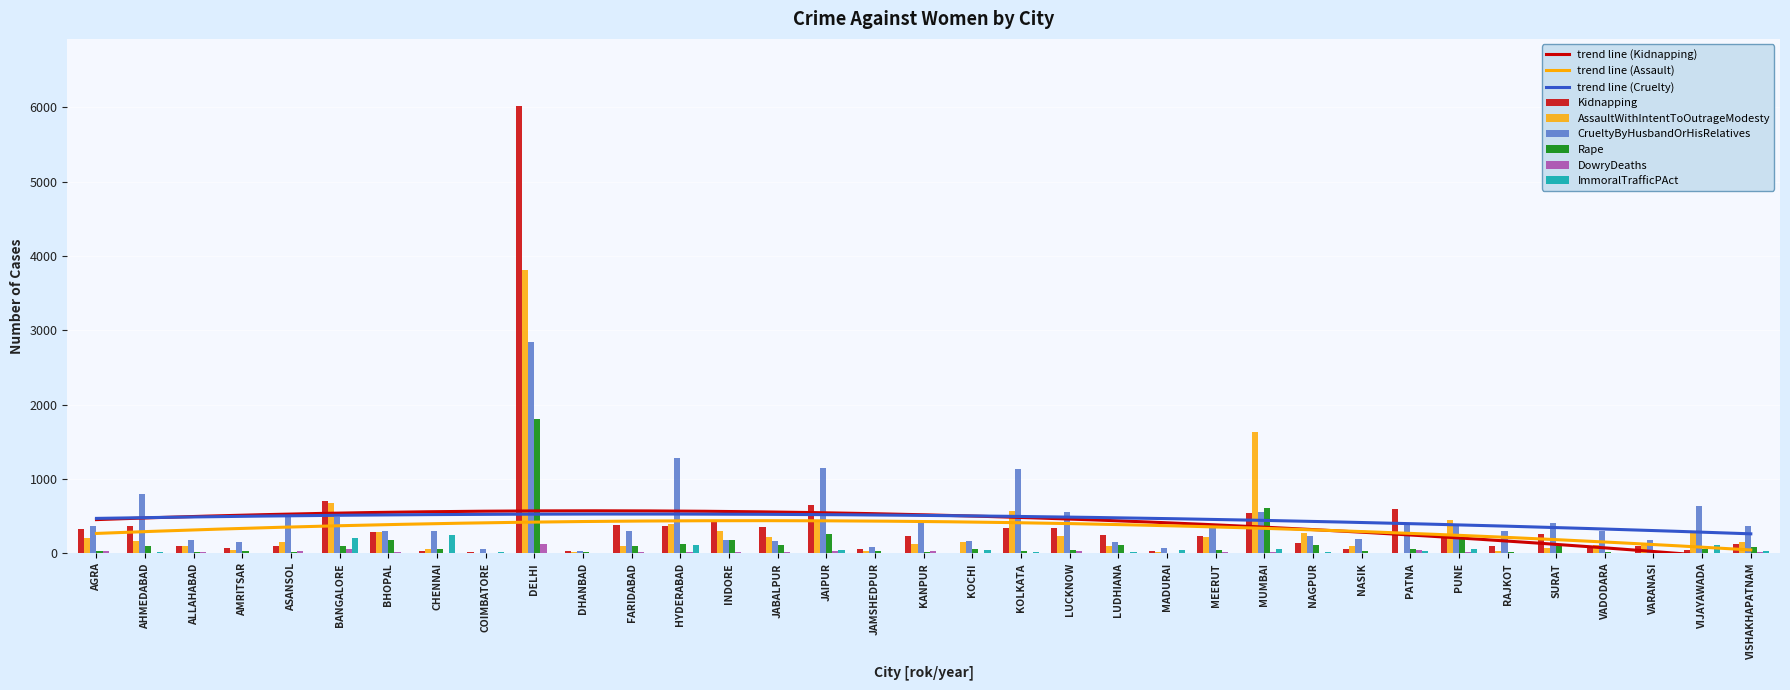

The value of CrueltyByHusbandOrHisRelatives at VISHAKHAPATNAM is 371. True or false?

True